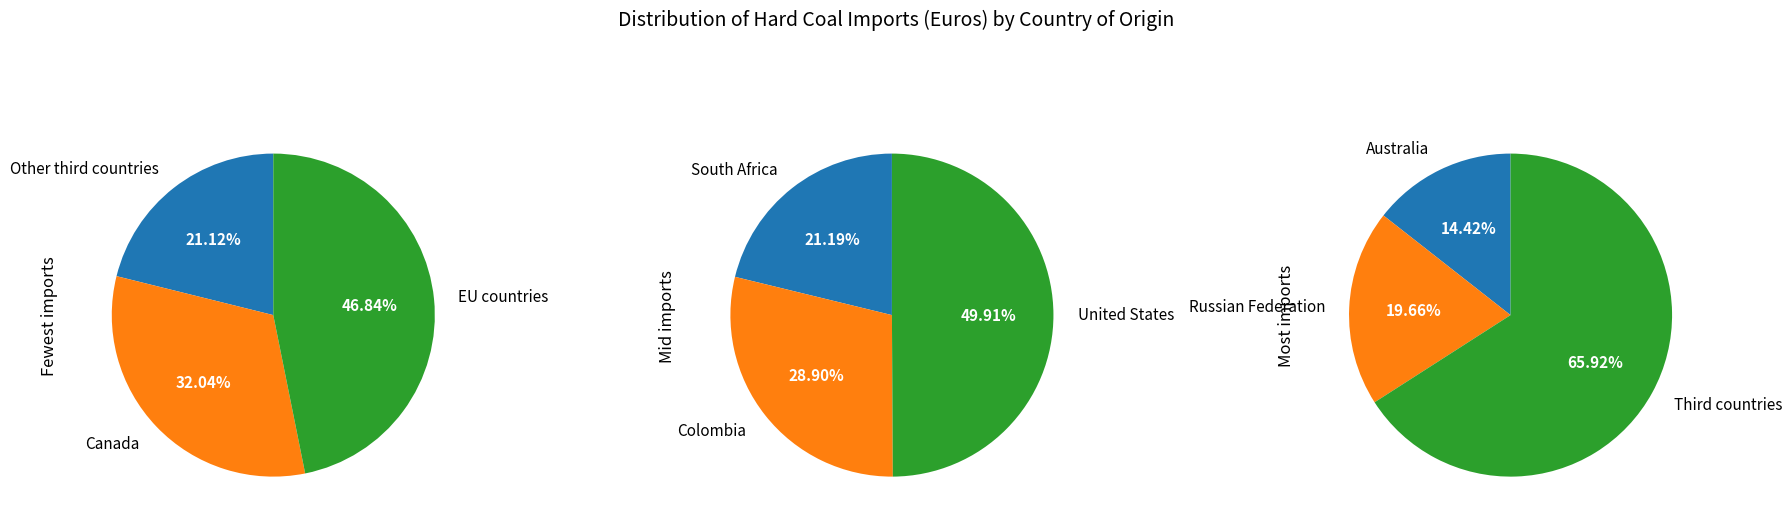

Rank the categories by value from lowest to highest.

Other third countries, Canada, EU countries, South Africa, Colombia, United States, Australia, Russian Federation, Third countries